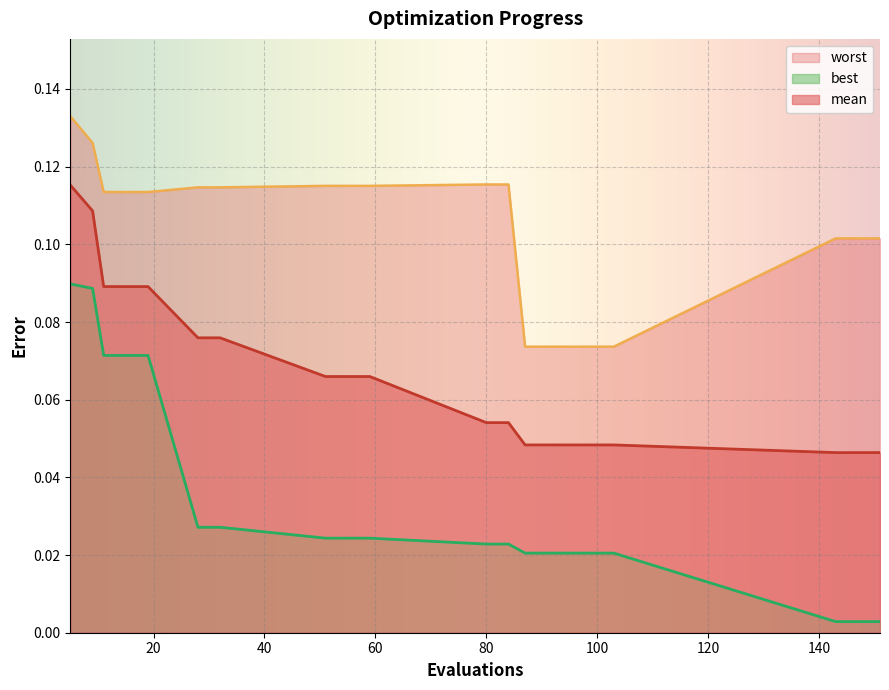

Rank the series by their maximum value, from lowest to highest.

best, mean, worst